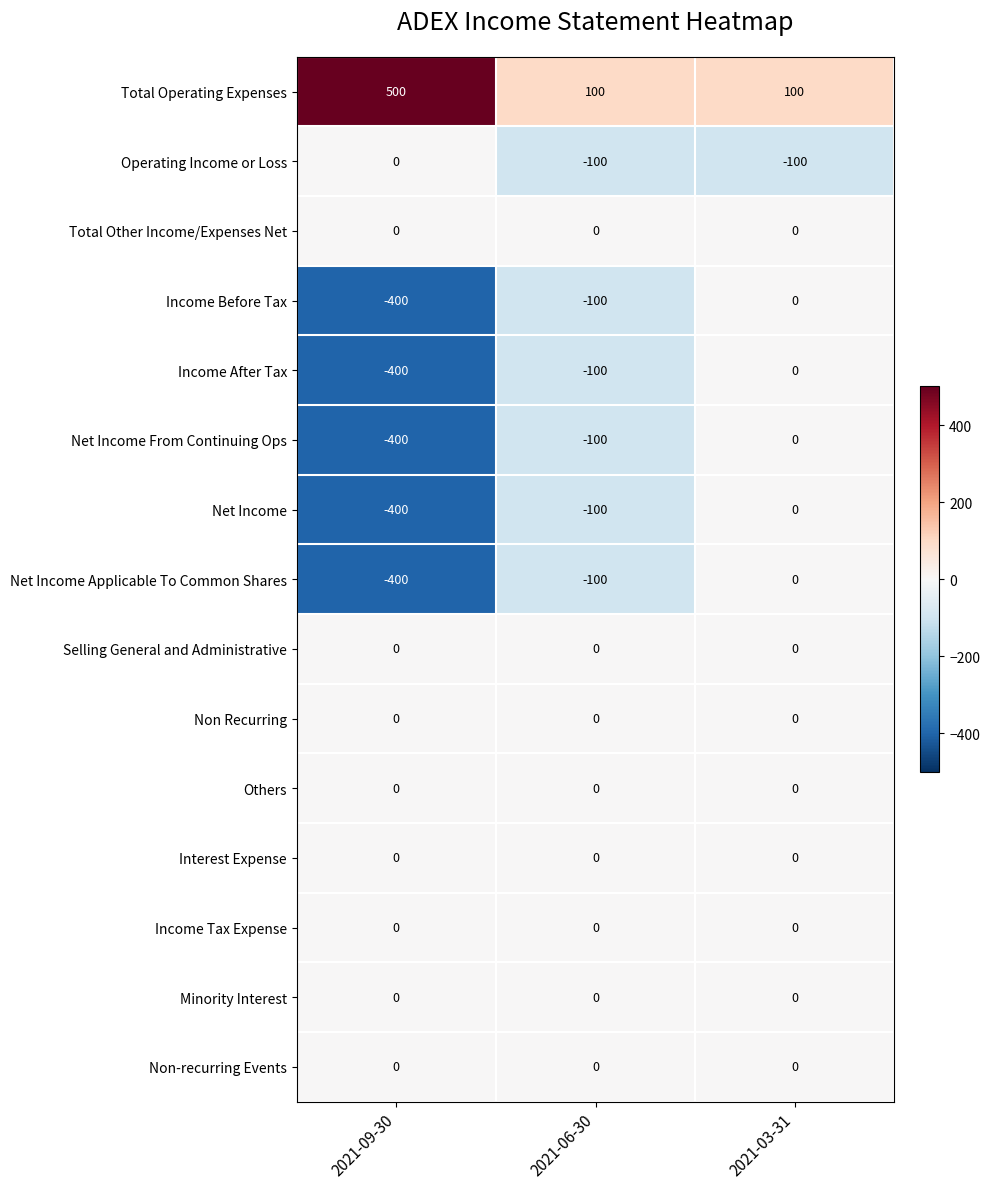

Which category has the lowest value across all series?

2021-09-30